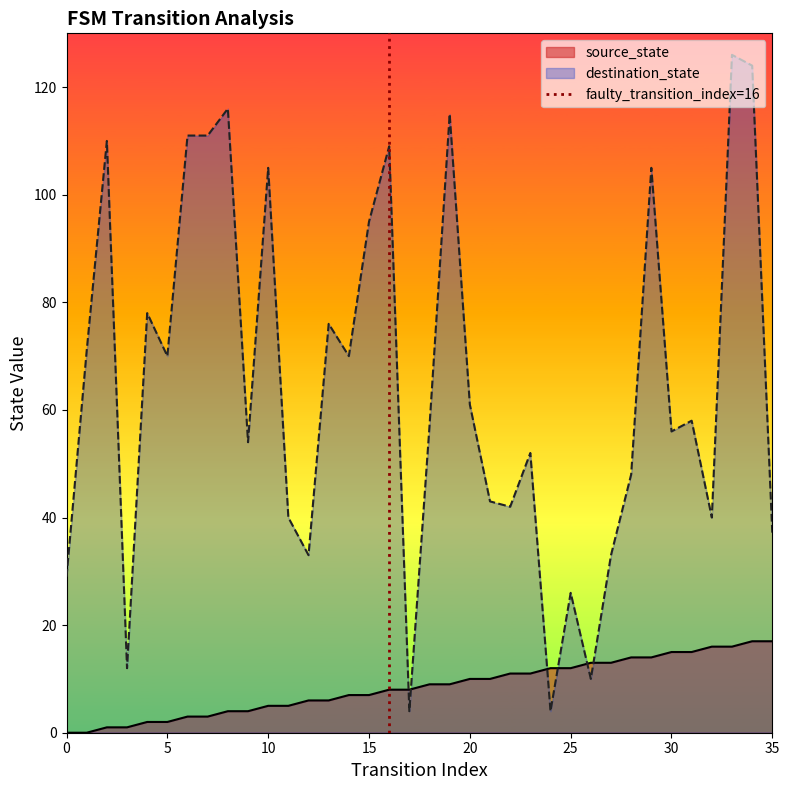

What is the maximum value for source_state?

17